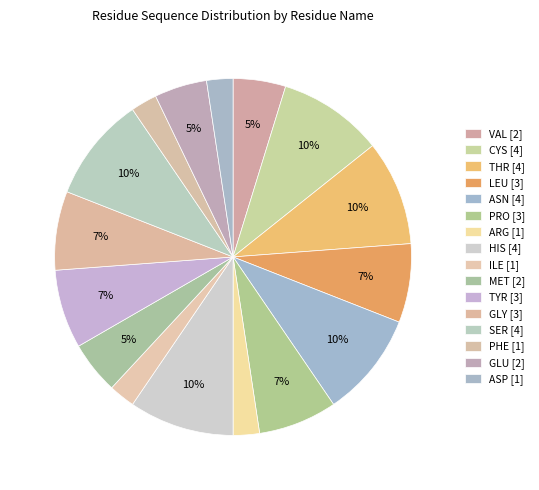

How many slices are in this pie chart?

16